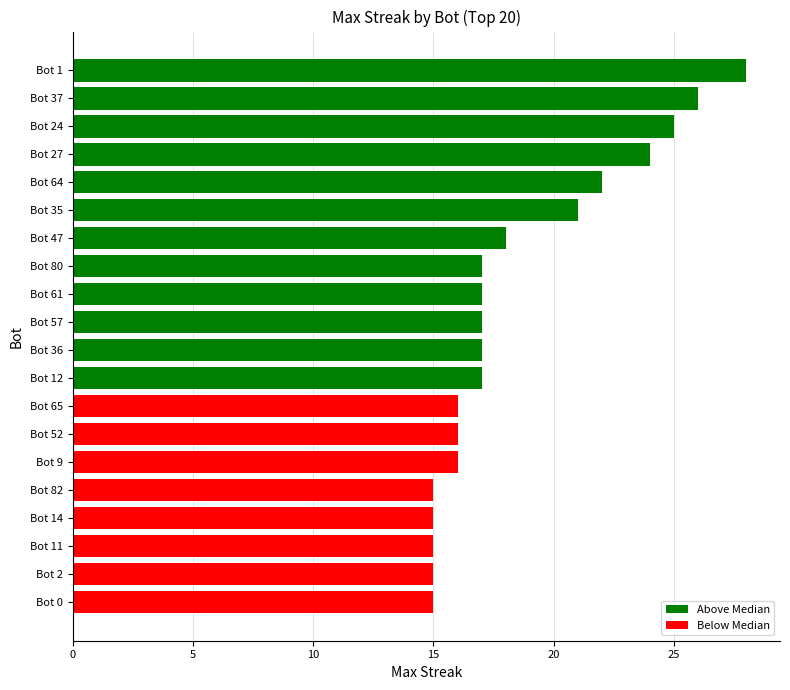

What is the sum of all values?

372